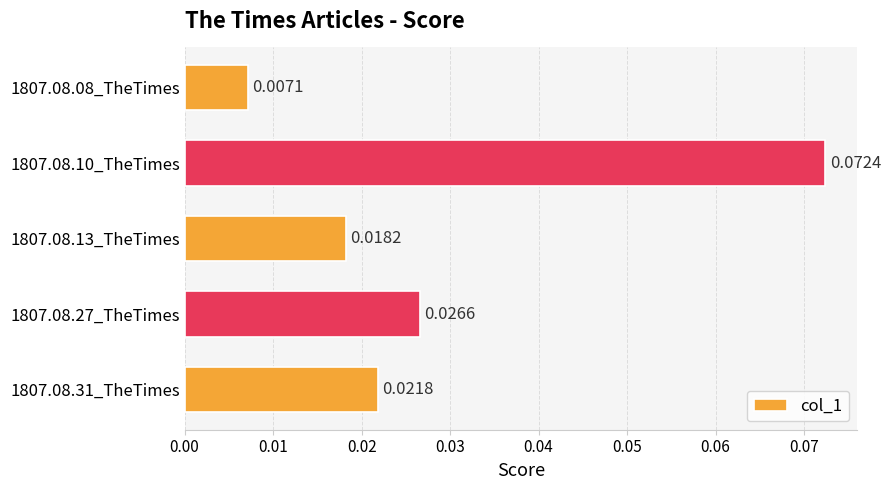

Which has a higher value, 1807.08.31_TheTimes or 1807.08.27_TheTimes?

1807.08.27_TheTimes